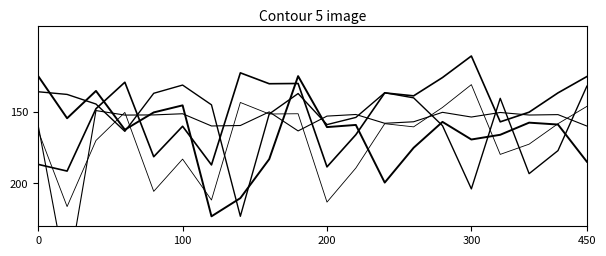

What is the spread (max minus min) of values at 11?

37.5